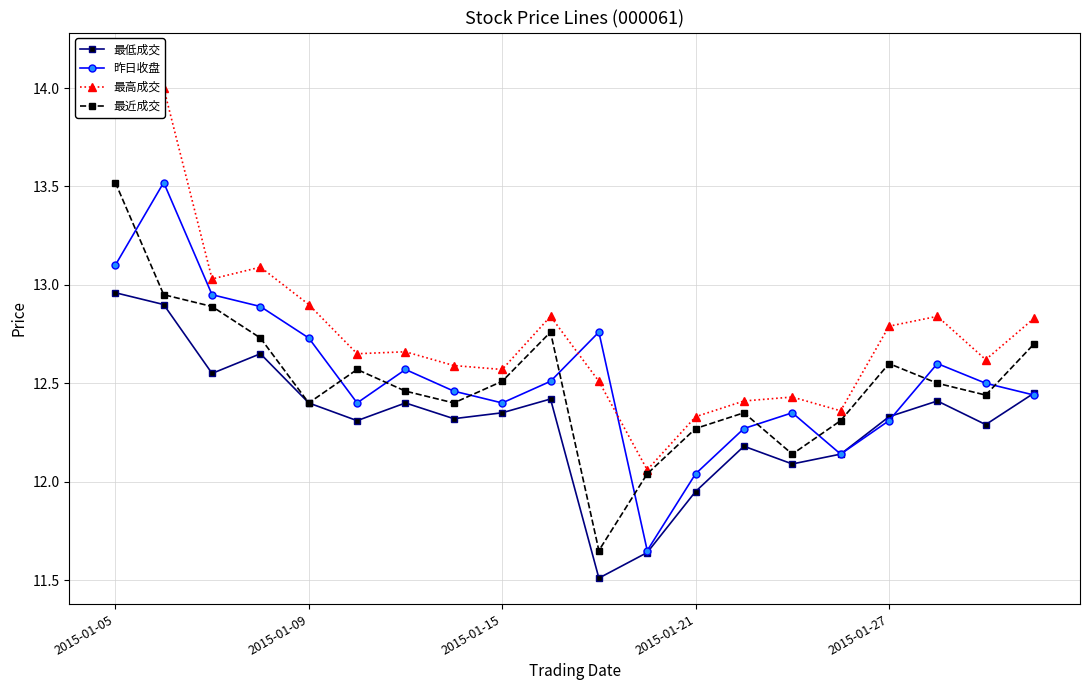

The value of 昨日收盘 at 2015-01-27 is 12.3. True or false?

True